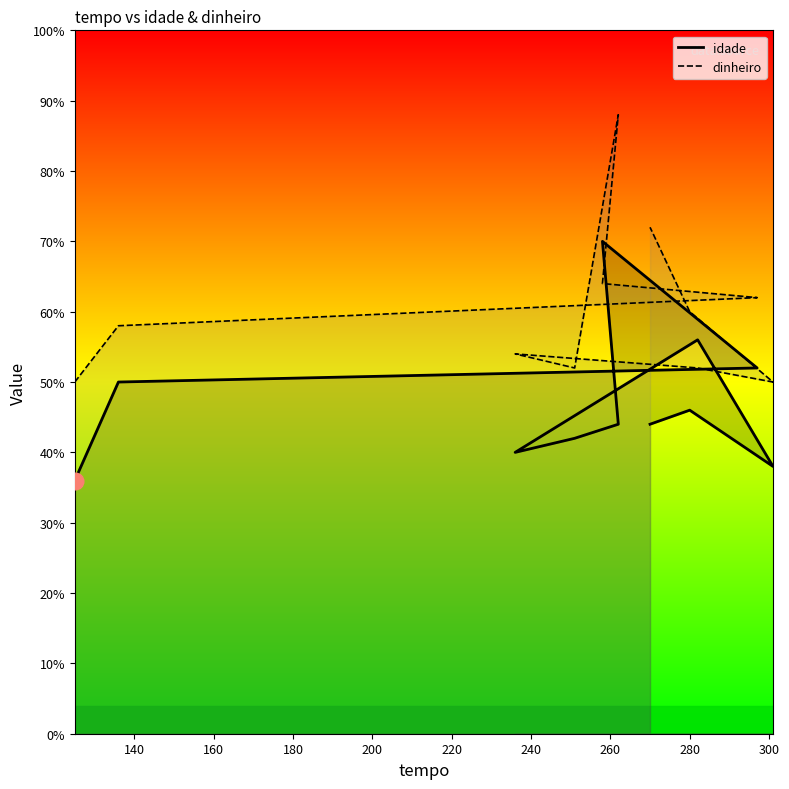

At which label does idade reach its peak?

258